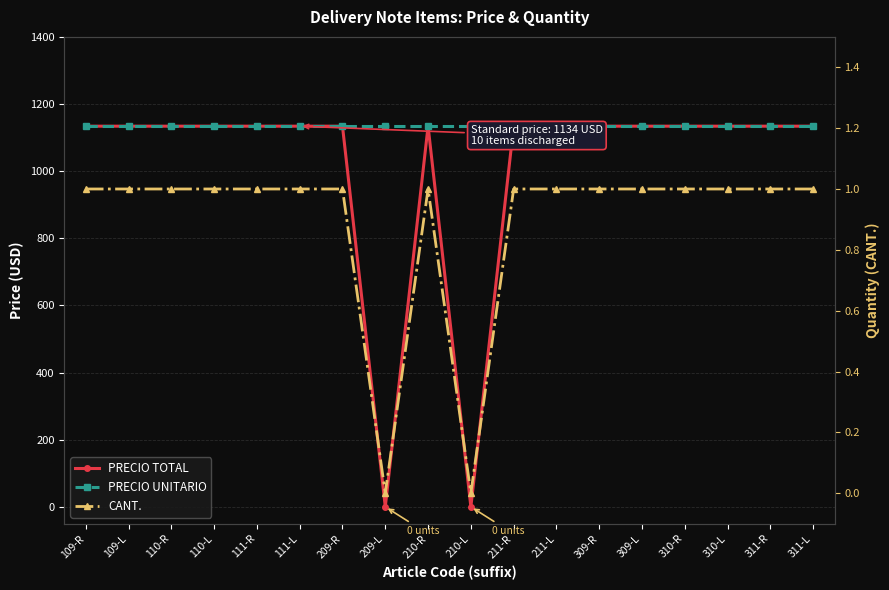

Is the value of CANT. at 109-R greater than the value of PRECIO UNITARIO at 110-L?

No